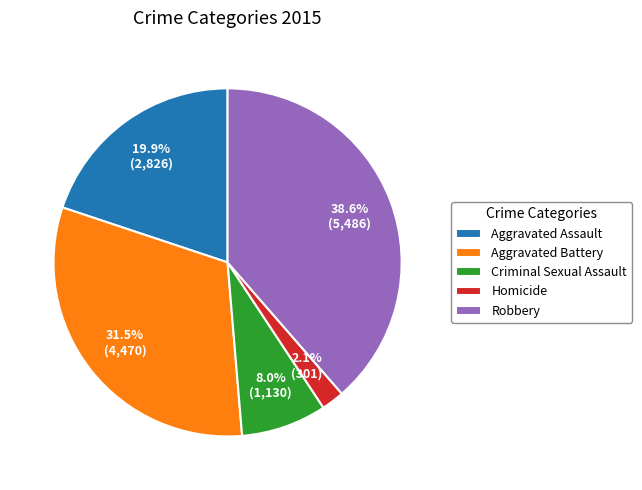

Which has a higher value, Aggravated Battery or Homicide?

Aggravated Battery